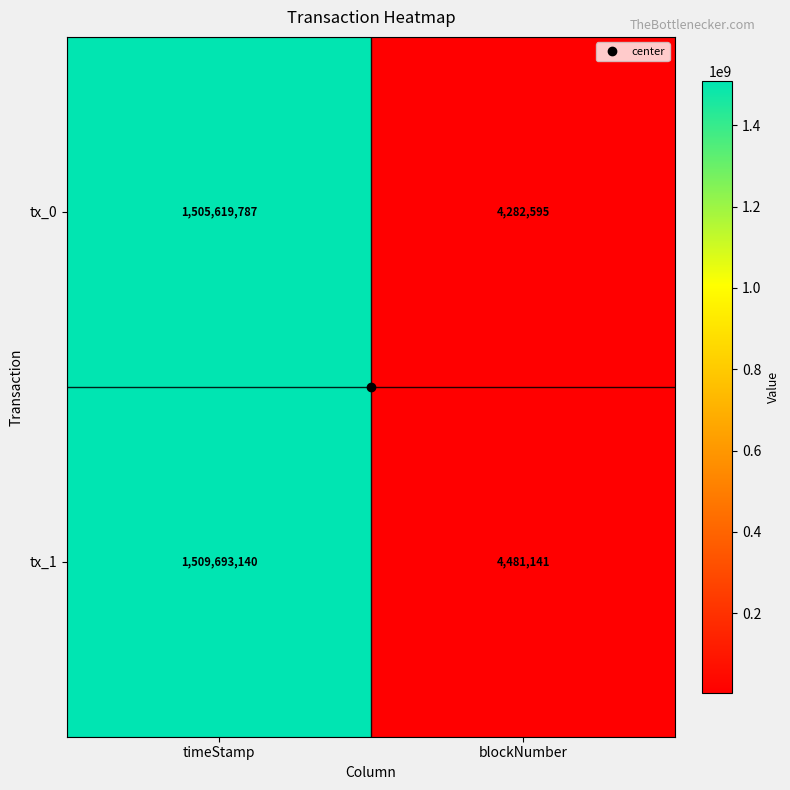

Which series changed the most between timeStamp and blockNumber?

tx_1